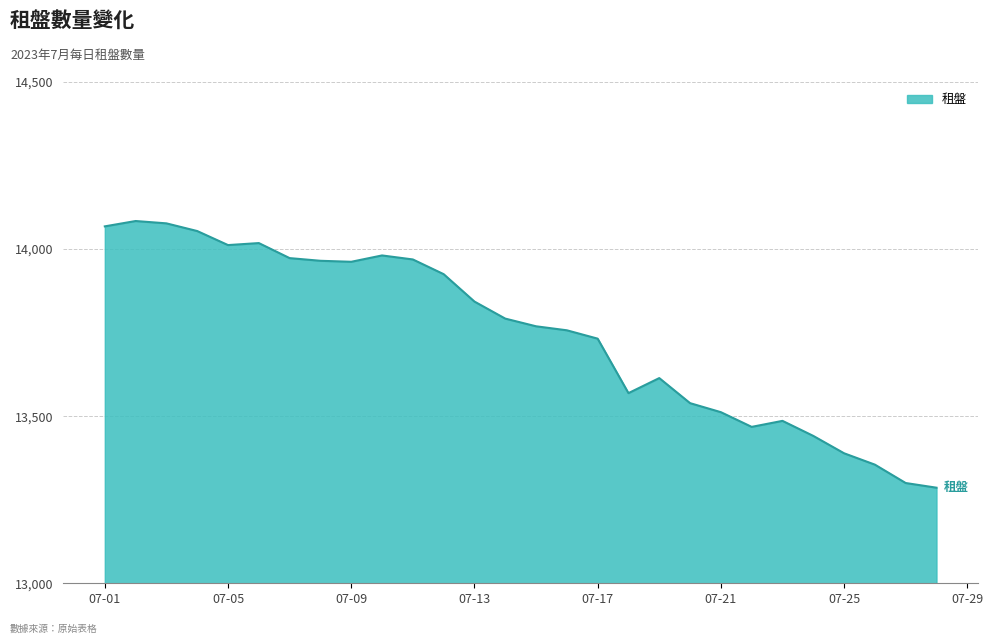

What is the difference between the maximum and minimum values?

798